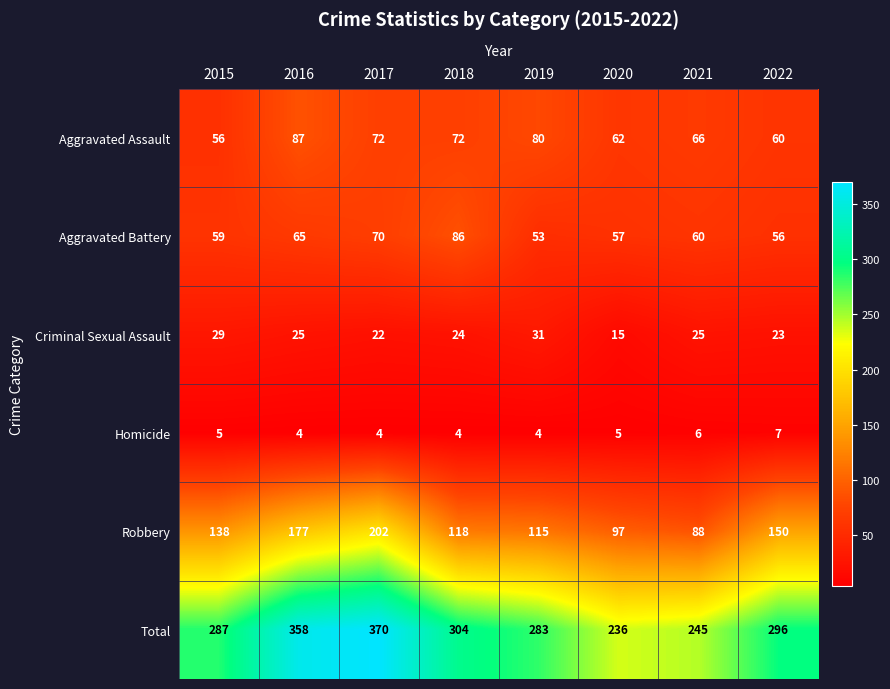

What is the difference between the maximum and minimum values in the Criminal Sexual Assault series?

16